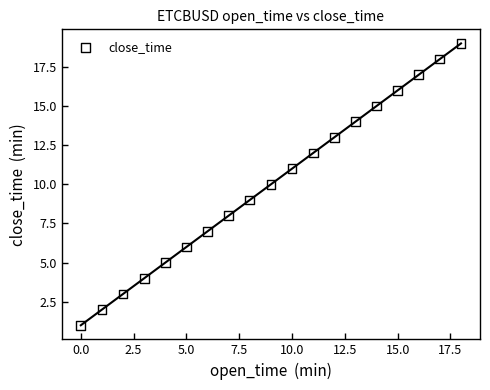

What is the range of Y values (max minus min)?

18.0